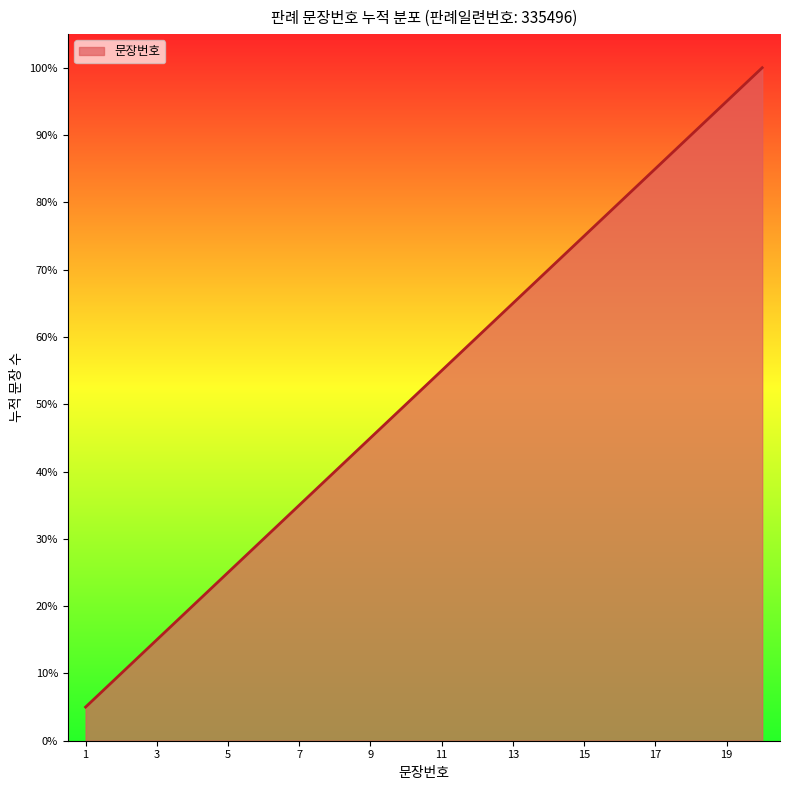

What is the greatest value displayed?

100.0